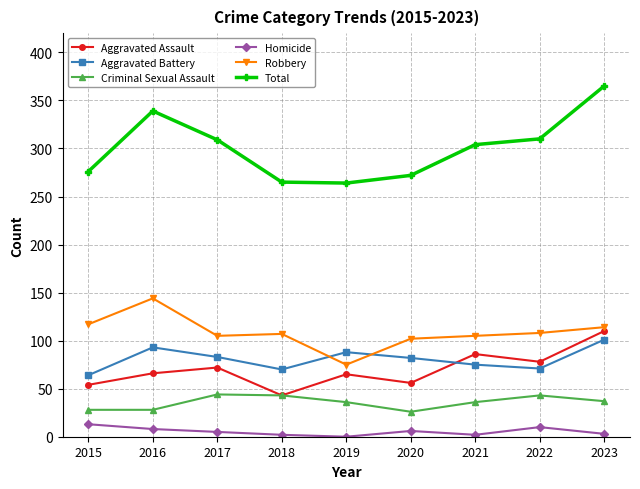

Where is the first local maximum for Robbery?

2016